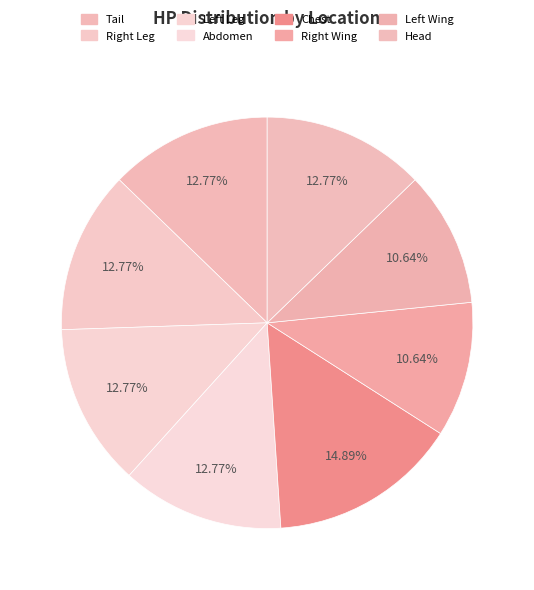

Do Chest and Head together represent more than half of the pie?

No